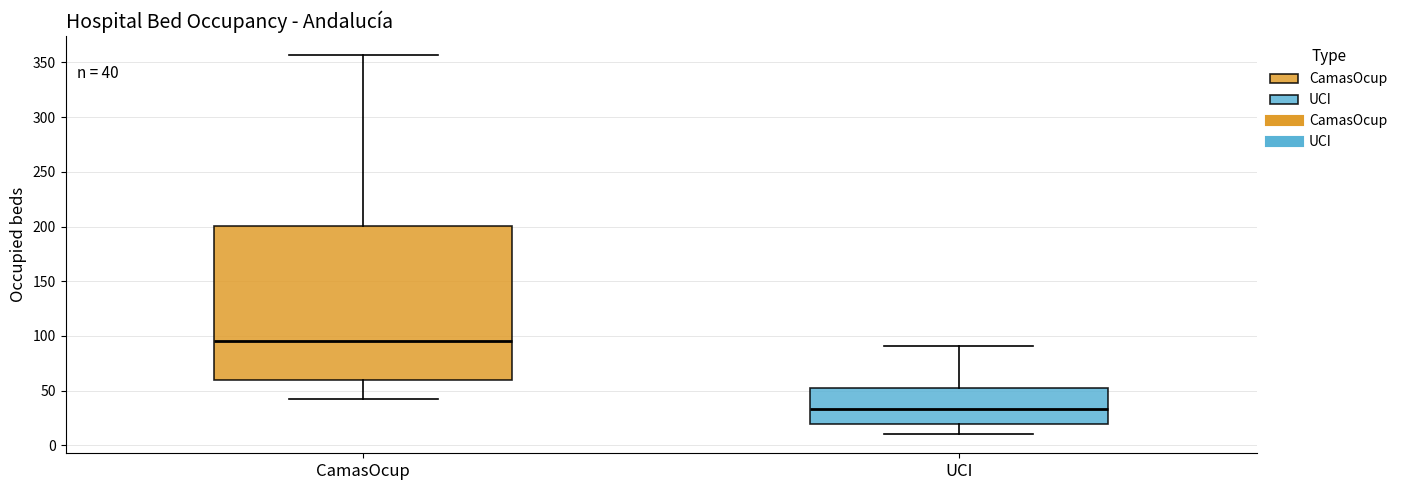

Comparing the boxes themselves (not the whiskers), which one is the tallest?

CamasOcup